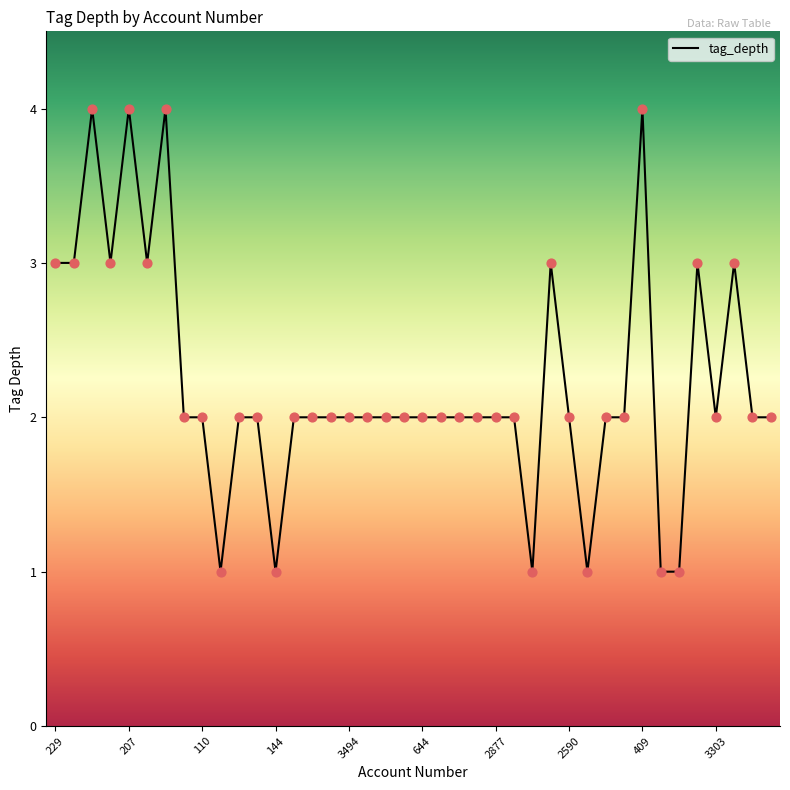

What is the maximum value shown in the chart?

4